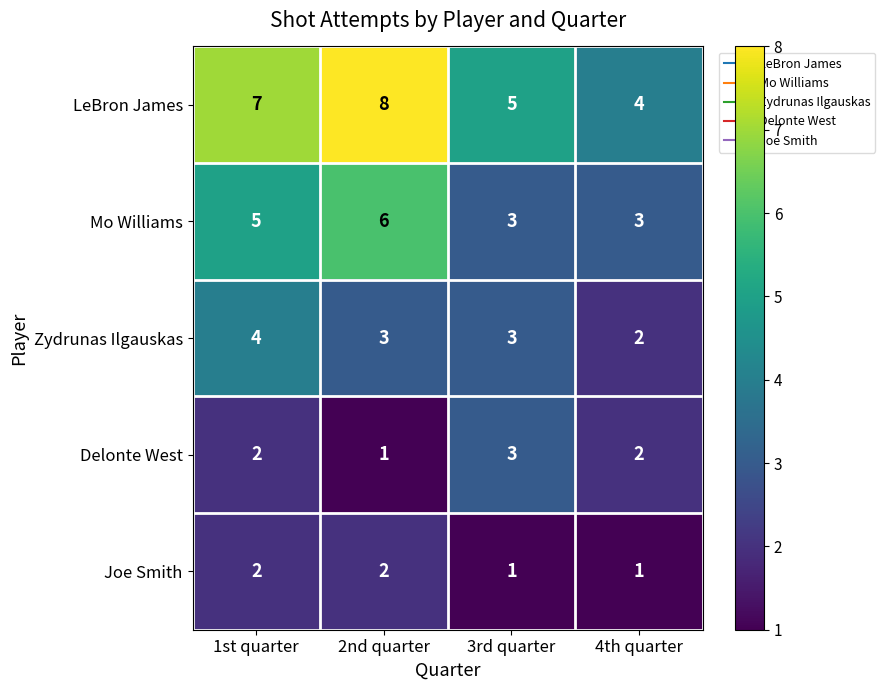

Reading left to right, list all the values displayed in this chart.

LeBron James: 1st quarter=7	2nd quarter=8	3rd quarter=5	4th quarter=4
Mo Williams: 1st quarter=5	2nd quarter=6	3rd quarter=3	4th quarter=3
Zydrunas Ilgauskas: 1st quarter=4	2nd quarter=3	3rd quarter=3	4th quarter=2
Delonte West: 1st quarter=2	2nd quarter=1	3rd quarter=3	4th quarter=2
Joe Smith: 1st quarter=2	2nd quarter=2	3rd quarter=1	4th quarter=1